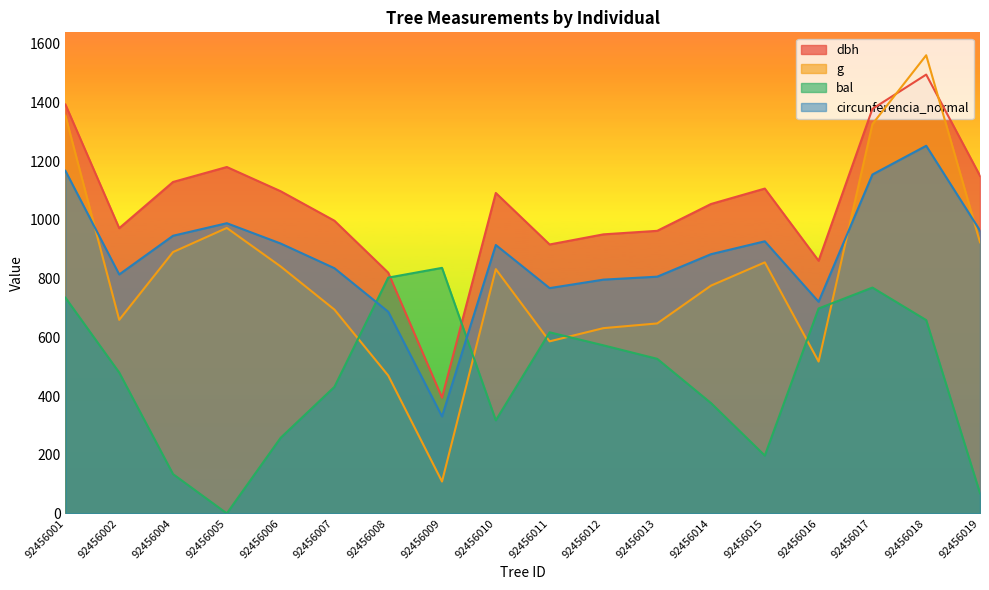

Which has a higher value, 92456010 or 92456018?

92456018